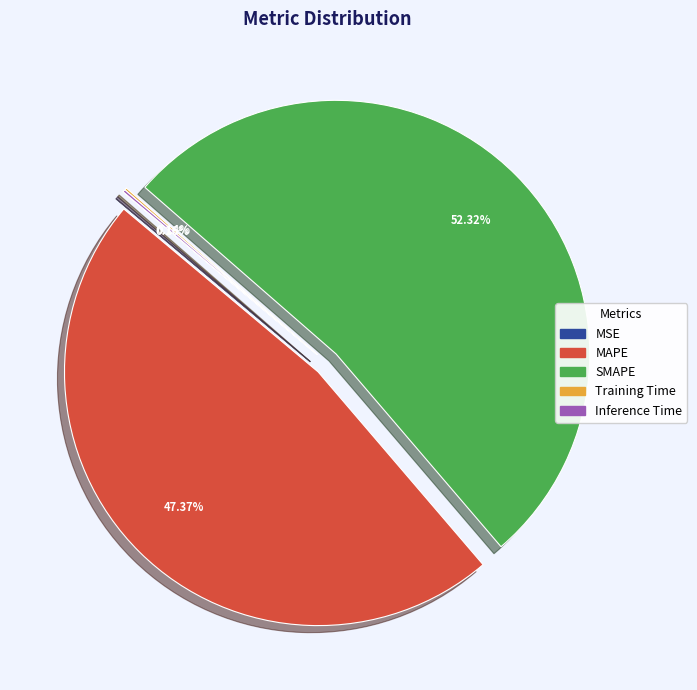

What is the ratio of the value at SMAPE to the value at MAPE?

1.1